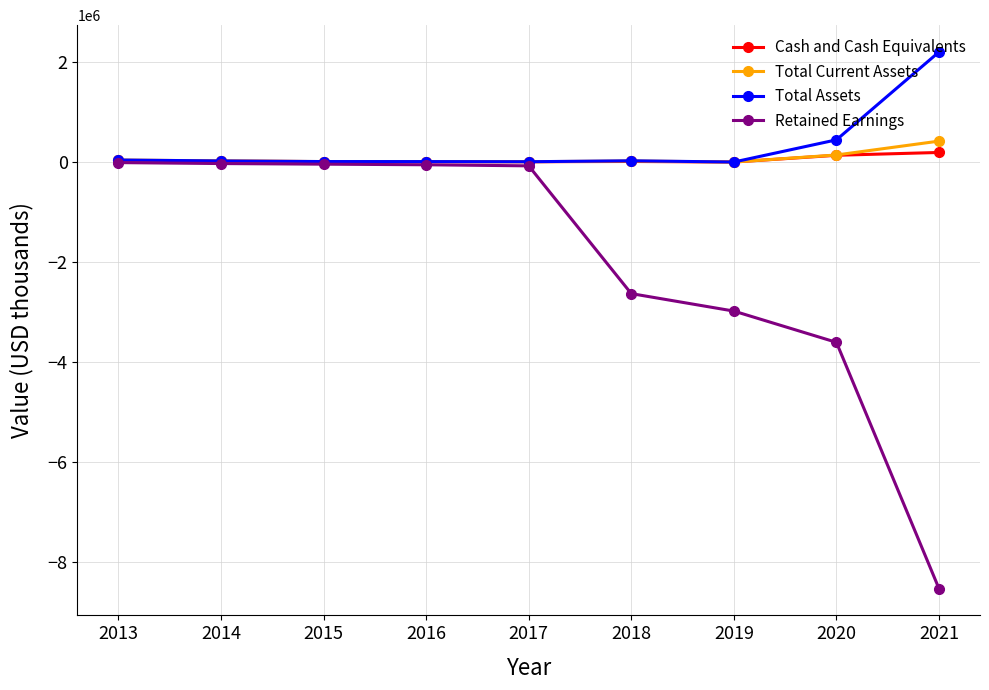

What is the minimum value shown in the chart?

-8521423